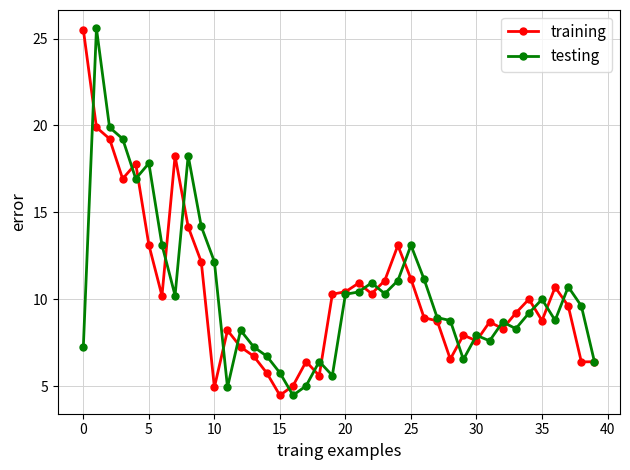

What is the value of the training point at the 36th from the left?

8.8